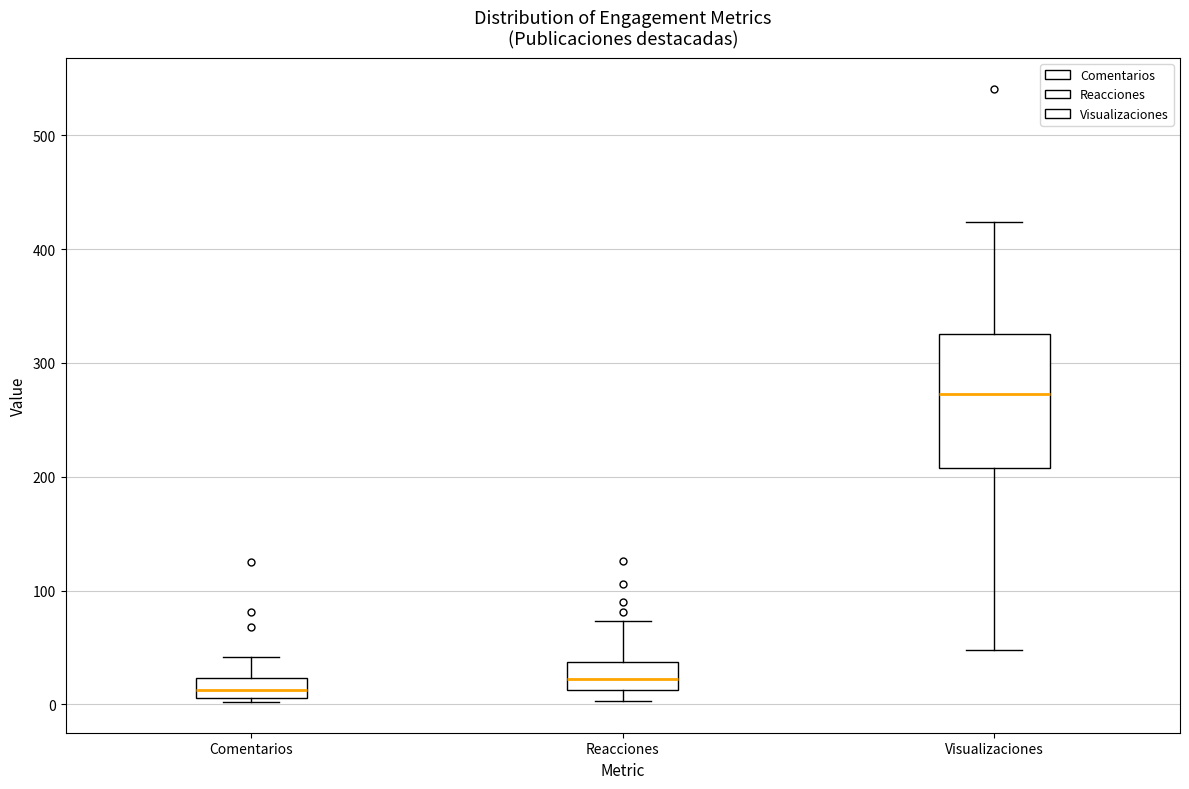

Which box has the highest median line?

Visualizaciones